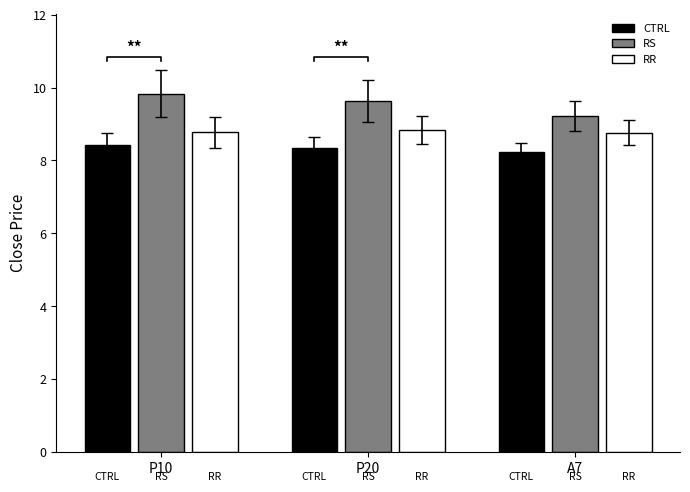

What are all the series names shown in the legend?

CTRL, RS, RR